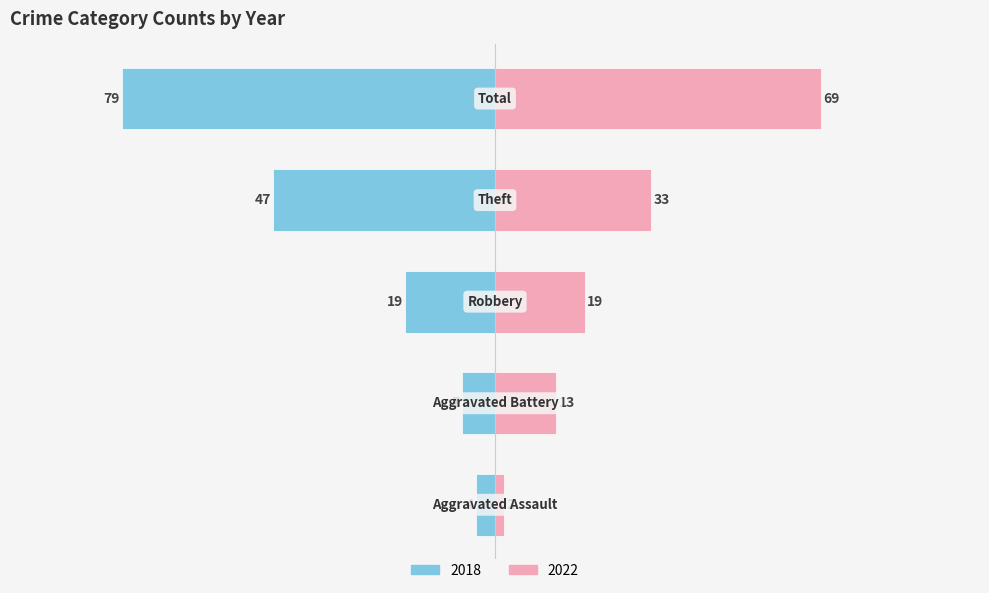

Is it true that 2022 equals 33 at Theft?

True